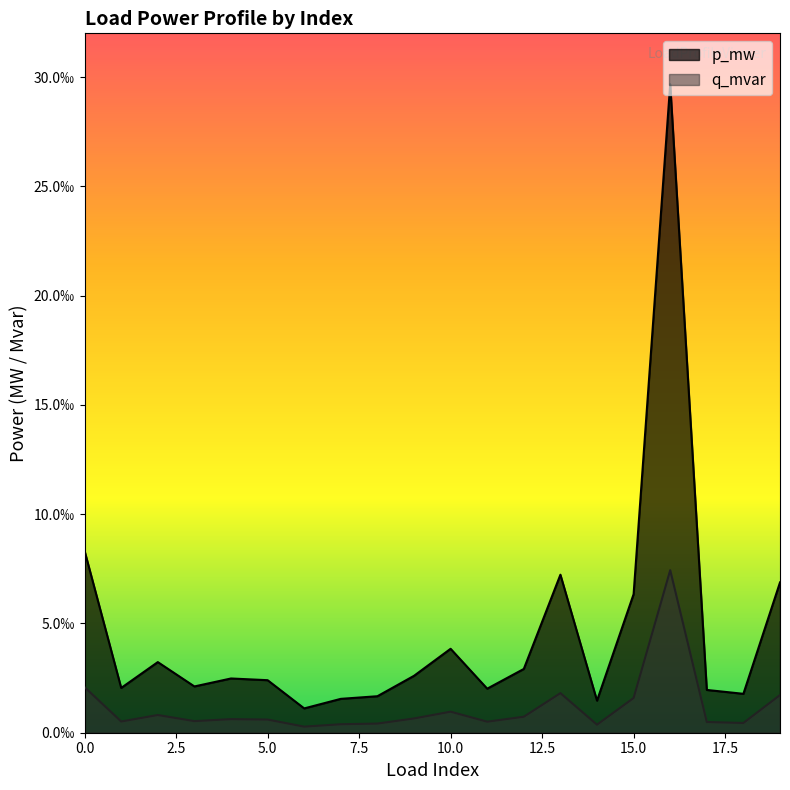

How many data points does each series have?

20